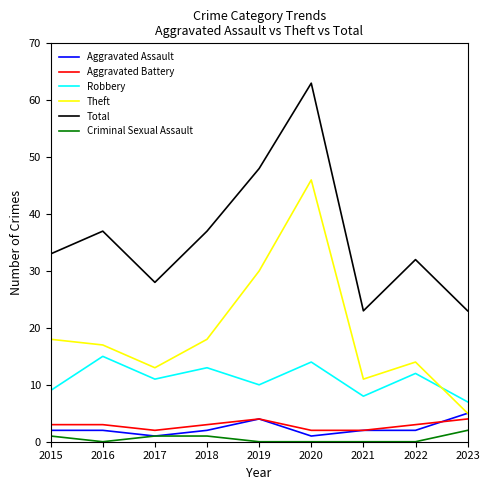

At which label is Theft closest to 25?

2019